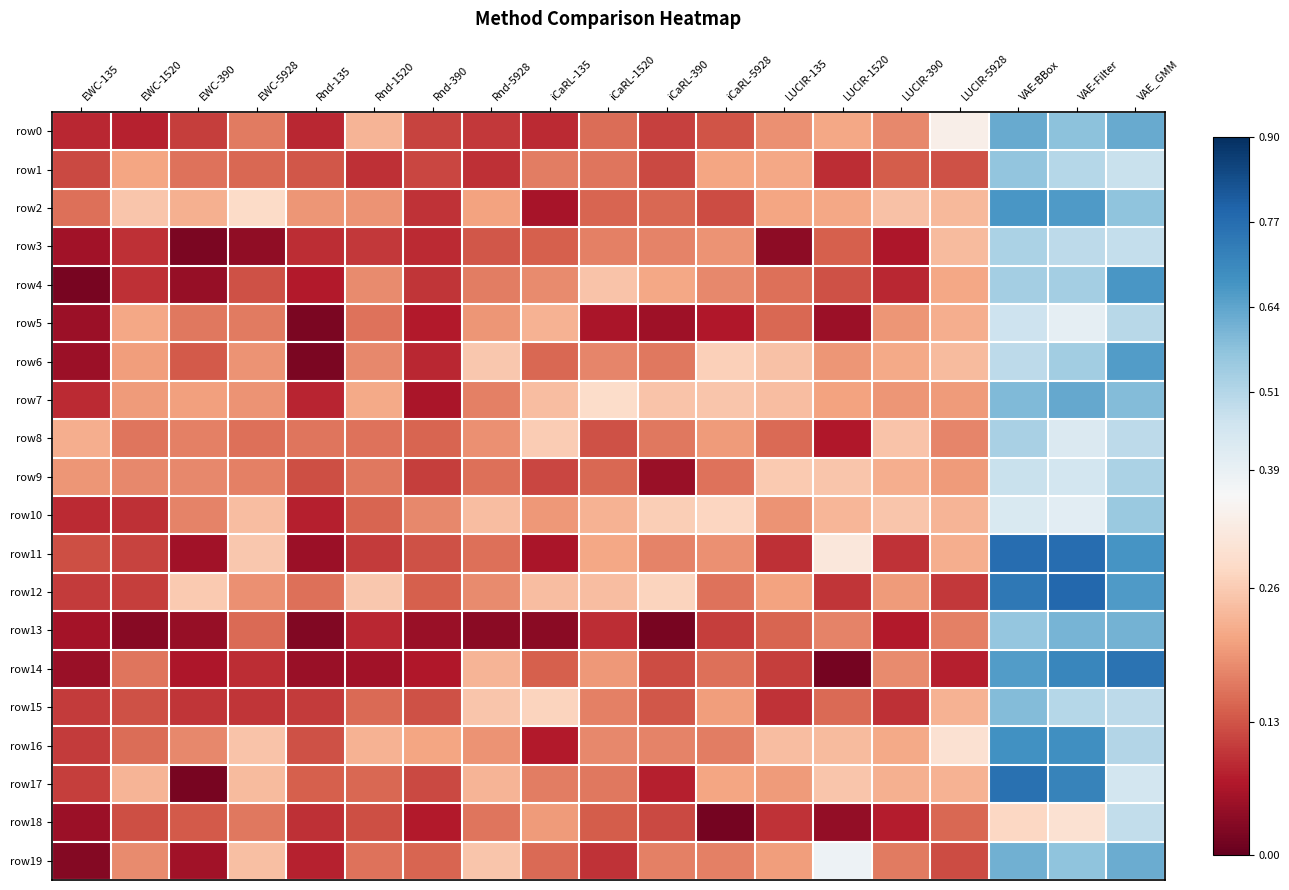

Reading left to right, list all the values displayed in this chart.

row0: EWC-135=0.1	EWC-1520=0.1	EWC-390=0.1	EWC-5928=0.2	Rnd-135=0.1	Rnd-1520=0.2	Rnd-390=0.1	Rnd-5928=0.1	iCaRL-135=0.1	iCaRL-1520=0.2	iCaRL-390=0.1	iCaRL-5928=0.1	LUCIR-135=0.2	LUCIR-1520=0.2	LUCIR-390=0.2	LUCIR-5928=0.3	VAE-BBox=0.6	VAE-Filter=0.6	VAE_GMM=0.6
row1: EWC-135=0.1	EWC-1520=0.2	EWC-390=0.2	EWC-5928=0.1	Rnd-135=0.1	Rnd-1520=0.1	Rnd-390=0.1	Rnd-5928=0.1	iCaRL-135=0.2	iCaRL-1520=0.2	iCaRL-390=0.1	iCaRL-5928=0.2	LUCIR-135=0.2	LUCIR-1520=0.1	LUCIR-390=0.1	LUCIR-5928=0.1	VAE-BBox=0.6	VAE-Filter=0.5	VAE_GMM=0.5
row2: EWC-135=0.2	EWC-1520=0.3	EWC-390=0.2	EWC-5928=0.3	Rnd-135=0.2	Rnd-1520=0.2	Rnd-390=0.1	Rnd-5928=0.2	iCaRL-135=0.1	iCaRL-1520=0.1	iCaRL-390=0.1	iCaRL-5928=0.1	LUCIR-135=0.2	LUCIR-1520=0.2	LUCIR-390=0.2	LUCIR-5928=0.2	VAE-BBox=0.7	VAE-Filter=0.7	VAE_GMM=0.6
row3: EWC-135=0.1	EWC-1520=0.1	EWC-390=0.0	EWC-5928=0.0	Rnd-135=0.1	Rnd-1520=0.1	Rnd-390=0.1	Rnd-5928=0.1	iCaRL-135=0.1	iCaRL-1520=0.2	iCaRL-390=0.2	iCaRL-5928=0.2	LUCIR-135=0.0	LUCIR-1520=0.1	LUCIR-390=0.1	LUCIR-5928=0.2	VAE-BBox=0.5	VAE-Filter=0.5	VAE_GMM=0.5
row4: EWC-135=0.0	EWC-1520=0.1	EWC-390=0.0	EWC-5928=0.1	Rnd-135=0.1	Rnd-1520=0.2	Rnd-390=0.1	Rnd-5928=0.2	iCaRL-135=0.2	iCaRL-1520=0.3	iCaRL-390=0.2	iCaRL-5928=0.2	LUCIR-135=0.2	LUCIR-1520=0.1	LUCIR-390=0.1	LUCIR-5928=0.2	VAE-BBox=0.5	VAE-Filter=0.5	VAE_GMM=0.7
row5: EWC-135=0.1	EWC-1520=0.2	EWC-390=0.2	EWC-5928=0.2	Rnd-135=0.0	Rnd-1520=0.2	Rnd-390=0.1	Rnd-5928=0.2	iCaRL-135=0.2	iCaRL-1520=0.1	iCaRL-390=0.1	iCaRL-5928=0.1	LUCIR-135=0.1	LUCIR-1520=0.1	LUCIR-390=0.2	LUCIR-5928=0.2	VAE-BBox=0.5	VAE-Filter=0.4	VAE_GMM=0.5
row6: EWC-135=0.1	EWC-1520=0.2	EWC-390=0.1	EWC-5928=0.2	Rnd-135=0.0	Rnd-1520=0.2	Rnd-390=0.1	Rnd-5928=0.3	iCaRL-135=0.1	iCaRL-1520=0.2	iCaRL-390=0.2	iCaRL-5928=0.3	LUCIR-135=0.2	LUCIR-1520=0.2	LUCIR-390=0.2	LUCIR-5928=0.2	VAE-BBox=0.5	VAE-Filter=0.5	VAE_GMM=0.7
row7: EWC-135=0.1	EWC-1520=0.2	EWC-390=0.2	EWC-5928=0.2	Rnd-135=0.1	Rnd-1520=0.2	Rnd-390=0.1	Rnd-5928=0.2	iCaRL-135=0.2	iCaRL-1520=0.3	iCaRL-390=0.2	iCaRL-5928=0.3	LUCIR-135=0.2	LUCIR-1520=0.2	LUCIR-390=0.2	LUCIR-5928=0.2	VAE-BBox=0.6	VAE-Filter=0.6	VAE_GMM=0.6
row8: EWC-135=0.2	EWC-1520=0.2	EWC-390=0.2	EWC-5928=0.2	Rnd-135=0.2	Rnd-1520=0.2	Rnd-390=0.1	Rnd-5928=0.2	iCaRL-135=0.3	iCaRL-1520=0.1	iCaRL-390=0.2	iCaRL-5928=0.2	LUCIR-135=0.2	LUCIR-1520=0.1	LUCIR-390=0.2	LUCIR-5928=0.2	VAE-BBox=0.5	VAE-Filter=0.4	VAE_GMM=0.5
row9: EWC-135=0.2	EWC-1520=0.2	EWC-390=0.2	EWC-5928=0.2	Rnd-135=0.1	Rnd-1520=0.2	Rnd-390=0.1	Rnd-5928=0.2	iCaRL-135=0.1	iCaRL-1520=0.1	iCaRL-390=0.0	iCaRL-5928=0.2	LUCIR-135=0.3	LUCIR-1520=0.3	LUCIR-390=0.2	LUCIR-5928=0.2	VAE-BBox=0.5	VAE-Filter=0.5	VAE_GMM=0.5
row10: EWC-135=0.1	EWC-1520=0.1	EWC-390=0.2	EWC-5928=0.2	Rnd-135=0.1	Rnd-1520=0.1	Rnd-390=0.2	Rnd-5928=0.2	iCaRL-135=0.2	iCaRL-1520=0.2	iCaRL-390=0.3	iCaRL-5928=0.3	LUCIR-135=0.2	LUCIR-1520=0.2	LUCIR-390=0.3	LUCIR-5928=0.2	VAE-BBox=0.4	VAE-Filter=0.4	VAE_GMM=0.6
row11: EWC-135=0.1	EWC-1520=0.1	EWC-390=0.1	EWC-5928=0.3	Rnd-135=0.1	Rnd-1520=0.1	Rnd-390=0.1	Rnd-5928=0.2	iCaRL-135=0.1	iCaRL-1520=0.2	iCaRL-390=0.2	iCaRL-5928=0.2	LUCIR-135=0.1	LUCIR-1520=0.3	LUCIR-390=0.1	LUCIR-5928=0.2	VAE-BBox=0.8	VAE-Filter=0.8	VAE_GMM=0.7
row12: EWC-135=0.1	EWC-1520=0.1	EWC-390=0.3	EWC-5928=0.2	Rnd-135=0.2	Rnd-1520=0.3	Rnd-390=0.1	Rnd-5928=0.2	iCaRL-135=0.2	iCaRL-1520=0.2	iCaRL-390=0.3	iCaRL-5928=0.2	LUCIR-135=0.2	LUCIR-1520=0.1	LUCIR-390=0.2	LUCIR-5928=0.1	VAE-BBox=0.7	VAE-Filter=0.8	VAE_GMM=0.7
row13: EWC-135=0.1	EWC-1520=0.0	EWC-390=0.0	EWC-5928=0.2	Rnd-135=0.0	Rnd-1520=0.1	Rnd-390=0.0	Rnd-5928=0.0	iCaRL-135=0.0	iCaRL-1520=0.1	iCaRL-390=0.0	iCaRL-5928=0.1	LUCIR-135=0.1	LUCIR-1520=0.2	LUCIR-390=0.1	LUCIR-5928=0.2	VAE-BBox=0.6	VAE-Filter=0.6	VAE_GMM=0.6
row14: EWC-135=0.0	EWC-1520=0.2	EWC-390=0.1	EWC-5928=0.1	Rnd-135=0.0	Rnd-1520=0.1	Rnd-390=0.1	Rnd-5928=0.2	iCaRL-135=0.1	iCaRL-1520=0.2	iCaRL-390=0.1	iCaRL-5928=0.2	LUCIR-135=0.1	LUCIR-1520=0.0	LUCIR-390=0.2	LUCIR-5928=0.1	VAE-BBox=0.7	VAE-Filter=0.7	VAE_GMM=0.8
row15: EWC-135=0.1	EWC-1520=0.1	EWC-390=0.1	EWC-5928=0.1	Rnd-135=0.1	Rnd-1520=0.2	Rnd-390=0.1	Rnd-5928=0.3	iCaRL-135=0.3	iCaRL-1520=0.2	iCaRL-390=0.1	iCaRL-5928=0.2	LUCIR-135=0.1	LUCIR-1520=0.2	LUCIR-390=0.1	LUCIR-5928=0.2	VAE-BBox=0.6	VAE-Filter=0.5	VAE_GMM=0.5
row16: EWC-135=0.1	EWC-1520=0.2	EWC-390=0.2	EWC-5928=0.2	Rnd-135=0.1	Rnd-1520=0.2	Rnd-390=0.2	Rnd-5928=0.2	iCaRL-135=0.1	iCaRL-1520=0.2	iCaRL-390=0.2	iCaRL-5928=0.2	LUCIR-135=0.2	LUCIR-1520=0.2	LUCIR-390=0.2	LUCIR-5928=0.3	VAE-BBox=0.7	VAE-Filter=0.7	VAE_GMM=0.5
row17: EWC-135=0.1	EWC-1520=0.2	EWC-390=0.0	EWC-5928=0.2	Rnd-135=0.1	Rnd-1520=0.1	Rnd-390=0.1	Rnd-5928=0.2	iCaRL-135=0.2	iCaRL-1520=0.2	iCaRL-390=0.1	iCaRL-5928=0.2	LUCIR-135=0.2	LUCIR-1520=0.3	LUCIR-390=0.2	LUCIR-5928=0.2	VAE-BBox=0.8	VAE-Filter=0.7	VAE_GMM=0.5
row18: EWC-135=0.1	EWC-1520=0.1	EWC-390=0.1	EWC-5928=0.2	Rnd-135=0.1	Rnd-1520=0.1	Rnd-390=0.1	Rnd-5928=0.2	iCaRL-135=0.2	iCaRL-1520=0.1	iCaRL-390=0.1	iCaRL-5928=0.0	LUCIR-135=0.1	LUCIR-1520=0.0	LUCIR-390=0.1	LUCIR-5928=0.1	VAE-BBox=0.3	VAE-Filter=0.3	VAE_GMM=0.5
row19: EWC-135=0.0	EWC-1520=0.2	EWC-390=0.1	EWC-5928=0.2	Rnd-135=0.1	Rnd-1520=0.2	Rnd-390=0.1	Rnd-5928=0.3	iCaRL-135=0.2	iCaRL-1520=0.1	iCaRL-390=0.2	iCaRL-5928=0.2	LUCIR-135=0.2	LUCIR-1520=0.4	LUCIR-390=0.2	LUCIR-5928=0.1	VAE-BBox=0.6	VAE-Filter=0.6	VAE_GMM=0.6